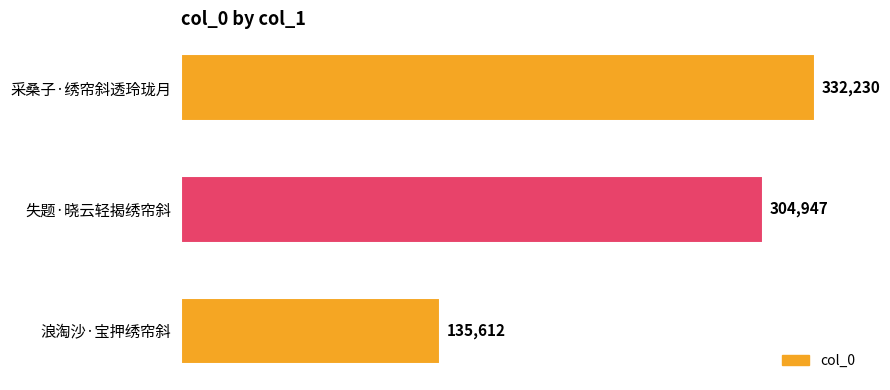

What is the minimum value shown in the chart?

135612